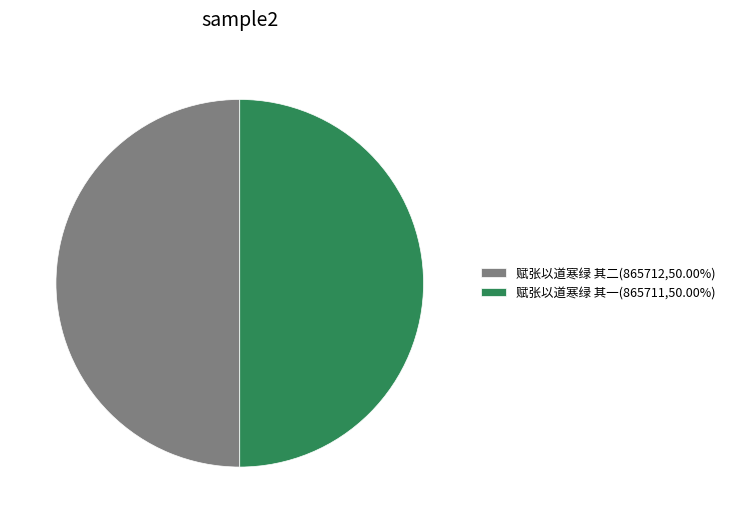

Do 赋张以道寒绿 其一(865711,50.00%) and 赋张以道寒绿 其二(865712,50.00%) together represent more than half of the pie?

Yes